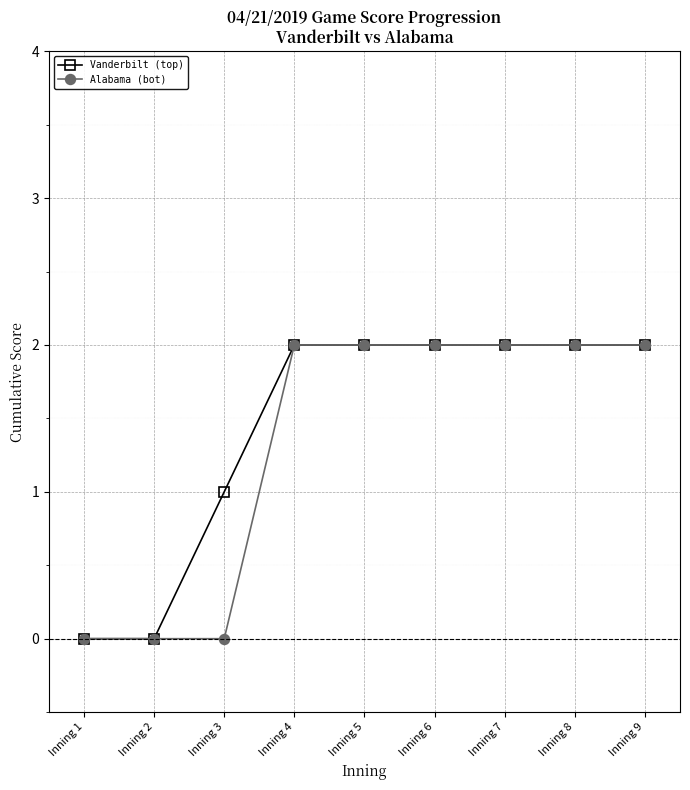

What is the total value across all series at Inning 7?

4